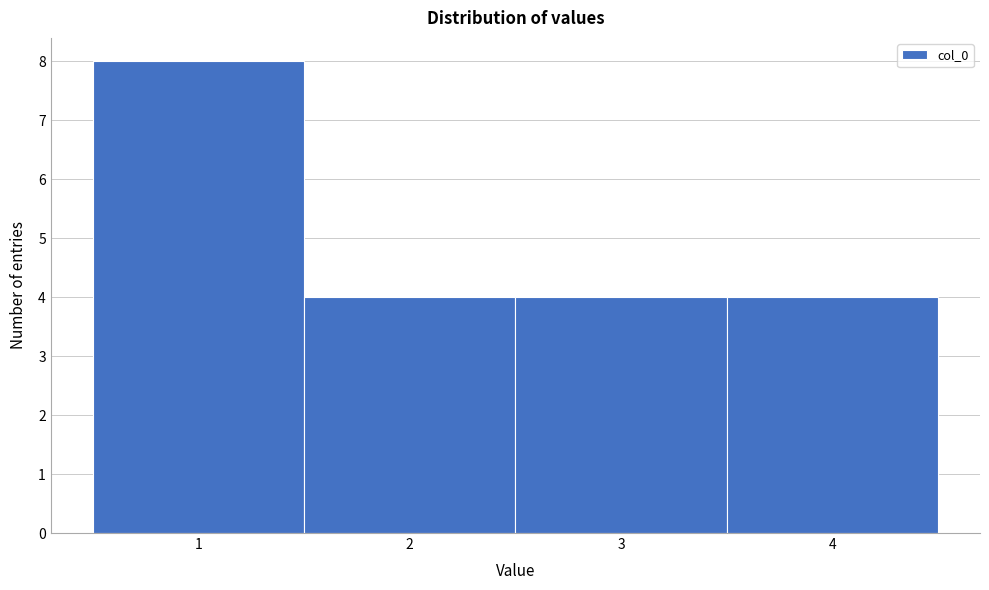

Reading left to right, list every bar in this chart as the range it spans on the x-axis followed by its height. The values are not printed on the chart, so give them approximately, as read against the axis.

0.5 to 1.5: 8
1.5 to 2.5: 4
2.5 to 3.5: 4
3.5 to 4.5: 4